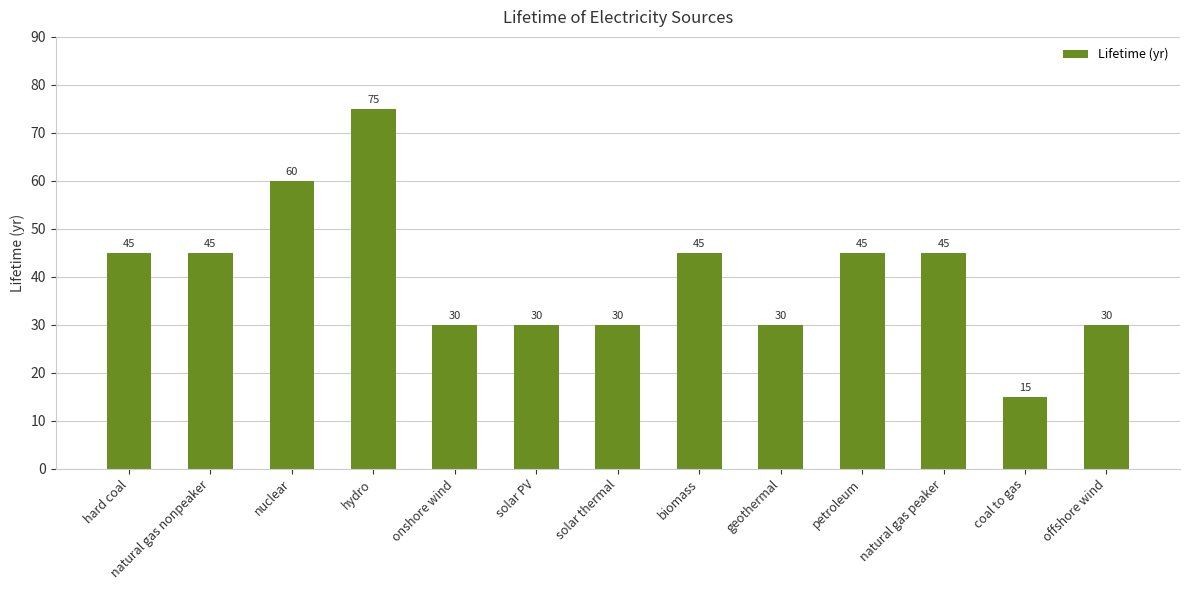

The value at biomass is 45. True or false?

True